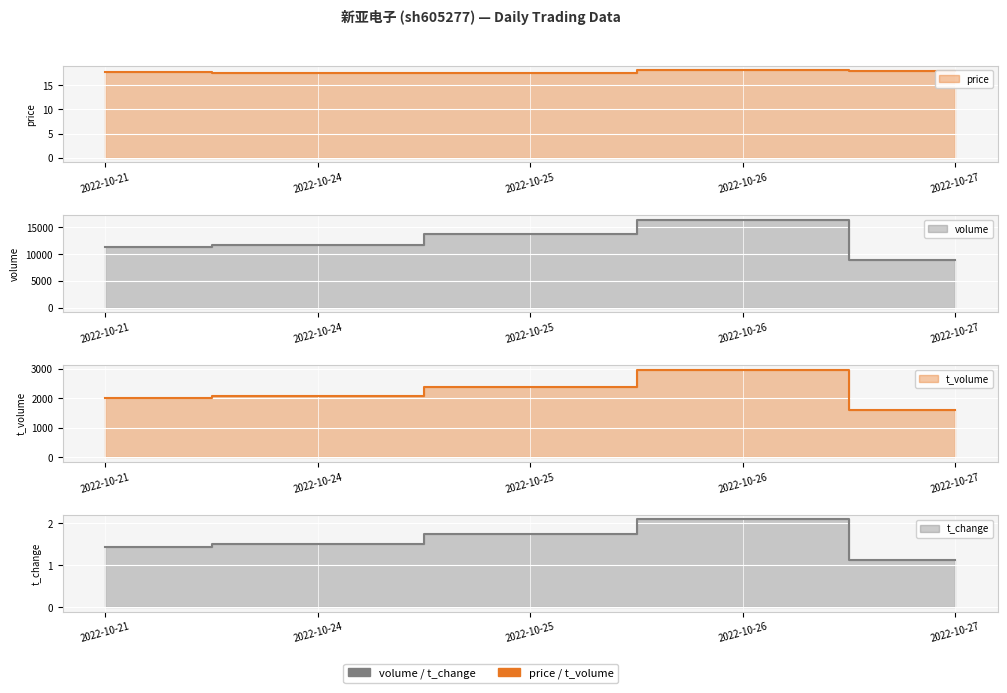

True or false: volume and t_volume cross at least once.

False